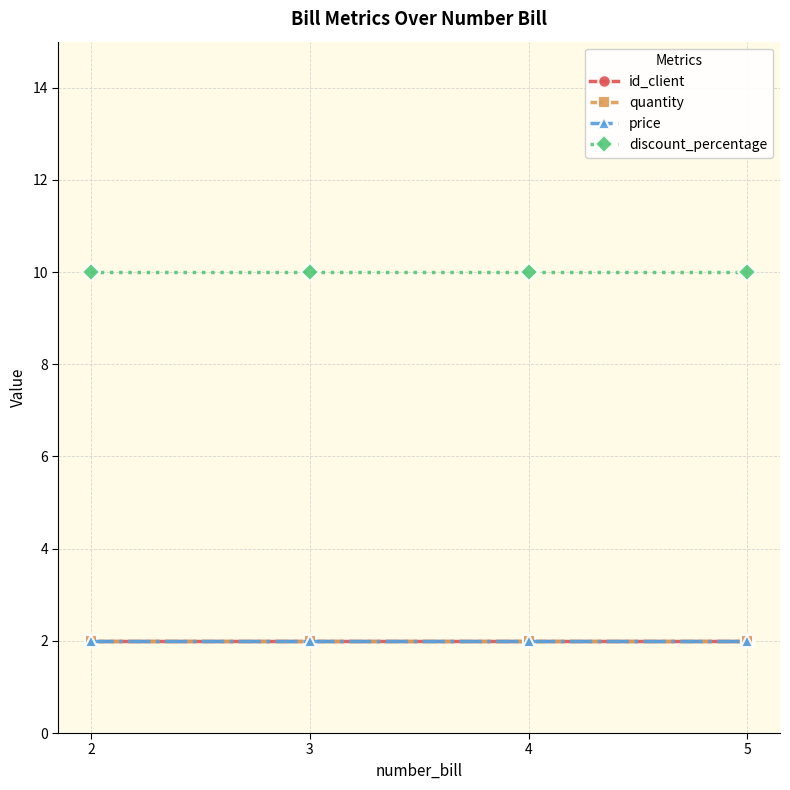

Reading right to left, list all the values displayed in this chart.

id_client: 5=2	4=2	3=2	2=2
quantity: 5=2	4=2	3=2	2=2
price: 5=2	4=2	3=2	2=2
discount_percentage: 5=10	4=10	3=10	2=10